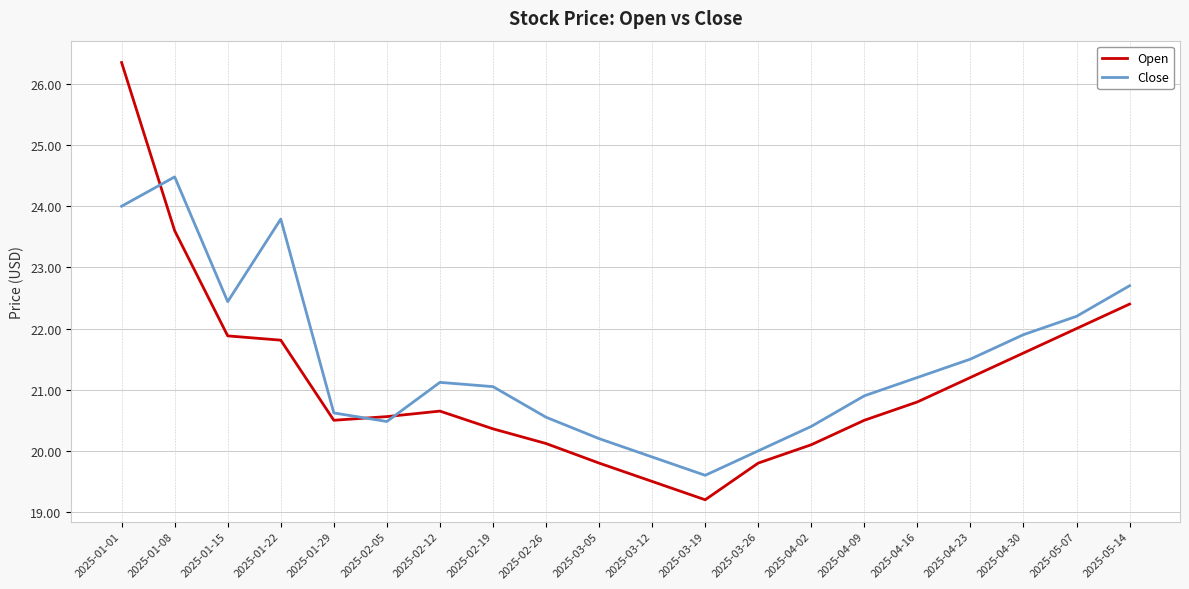

How many lines are shown in the chart?

2